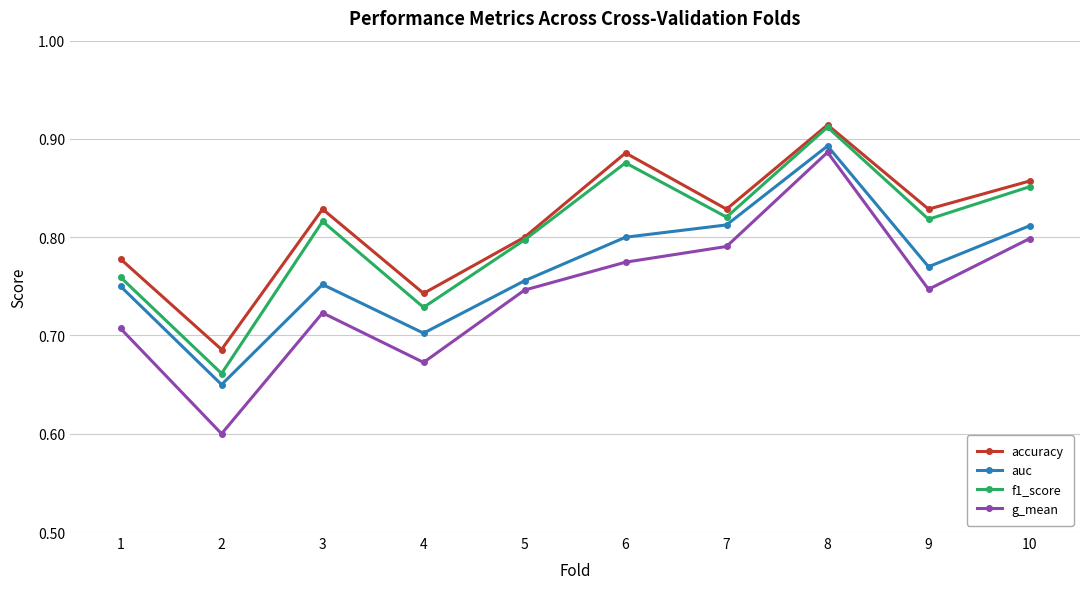

Count the auc values in the range 0 to 1.

10